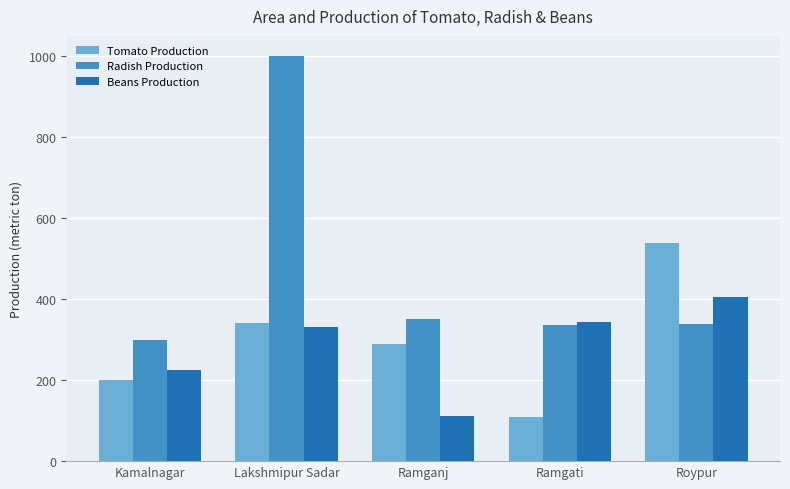

What are all the series names shown in the legend?

Tomato Production, Radish Production, Beans Production